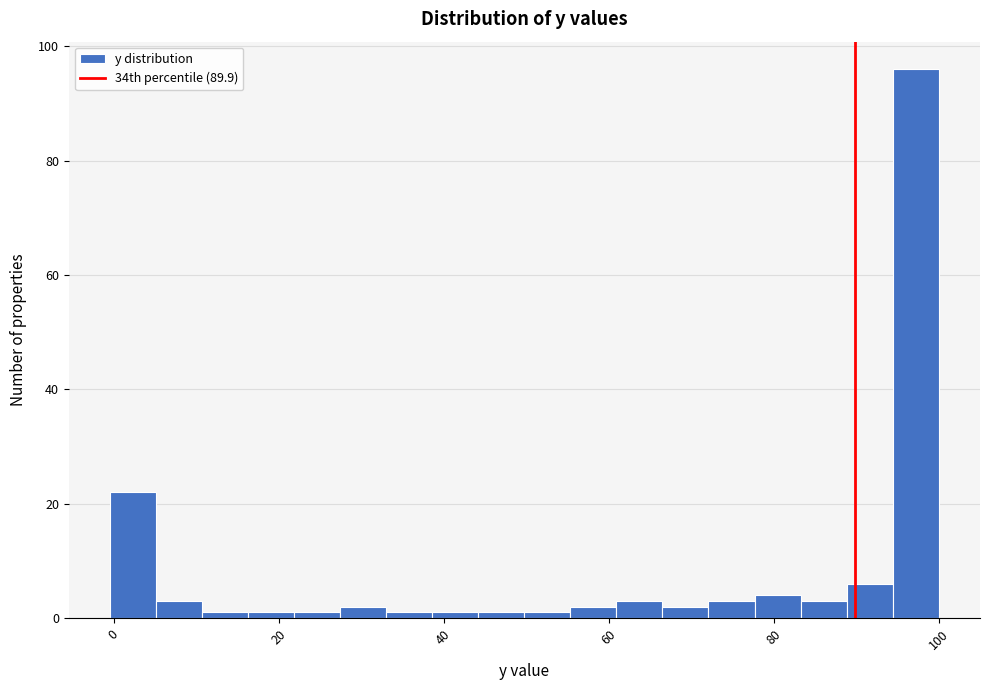

Read against the x-axis, roughly where is the centre of the tallest bar?

98